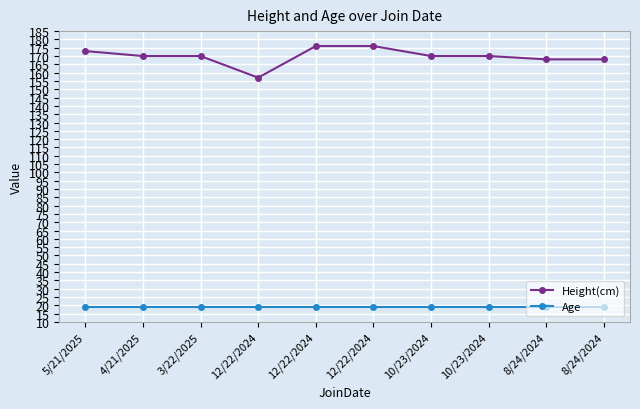

Which series has the largest total across all categories?

Height(cm)